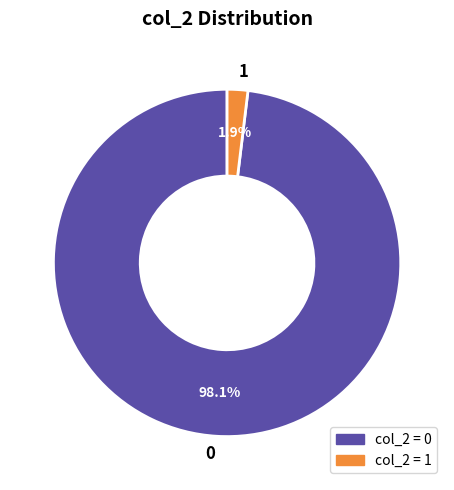

Does 1 account for over 50% of the chart?

No